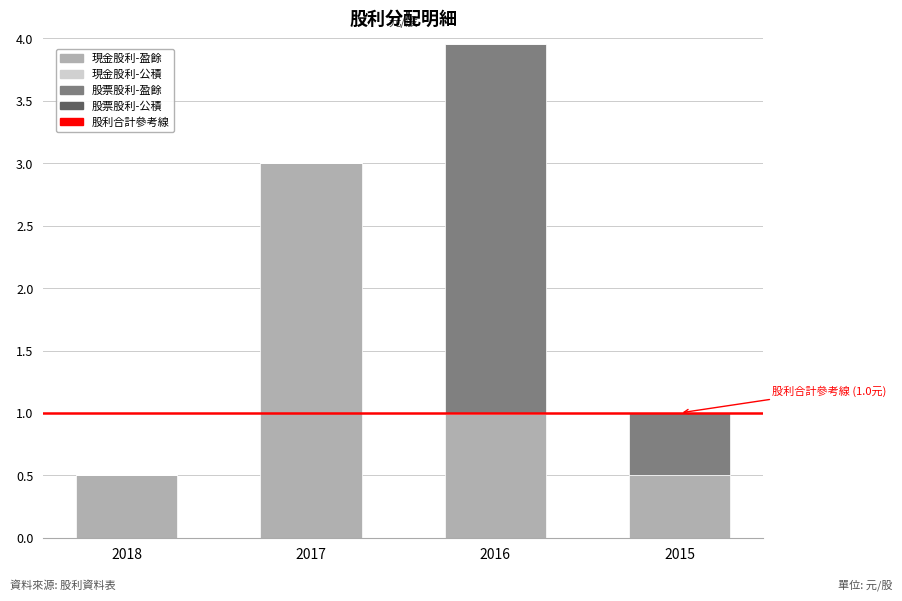

What is the maximum value for 現金股利-盈餘?

3.0